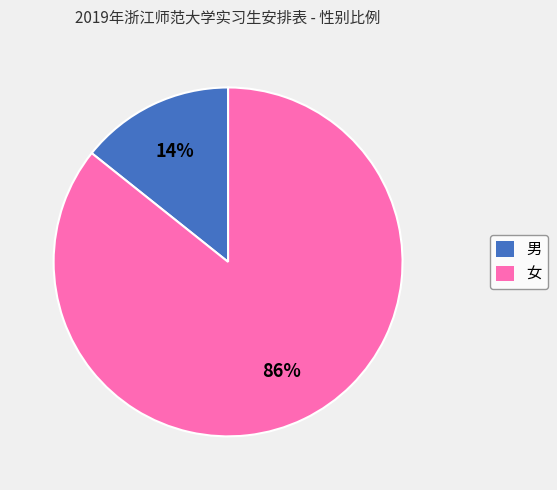

Which slice is the largest?

女